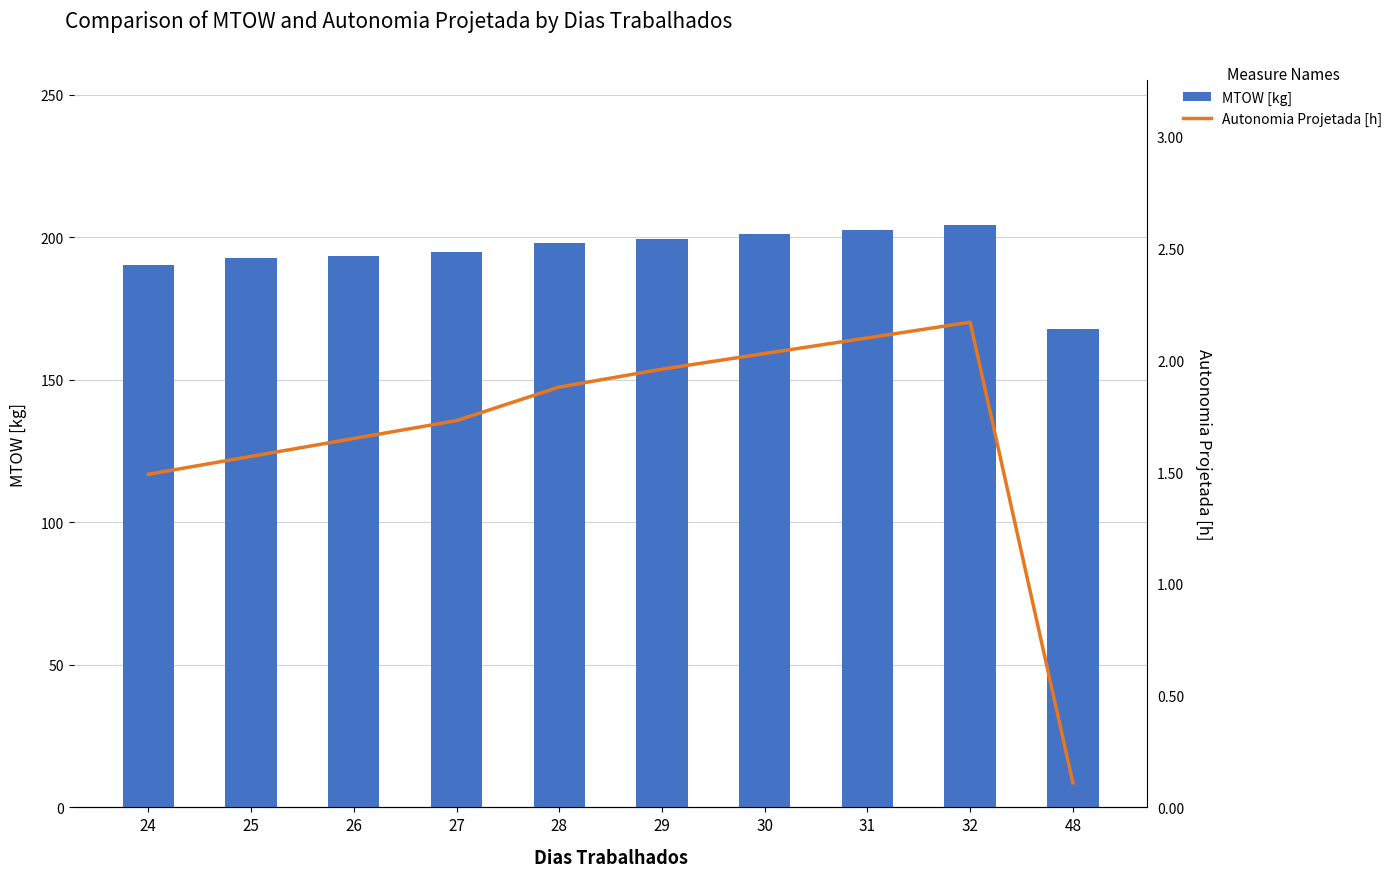

Which series has the largest range (max minus min)?

MTOW [kg]